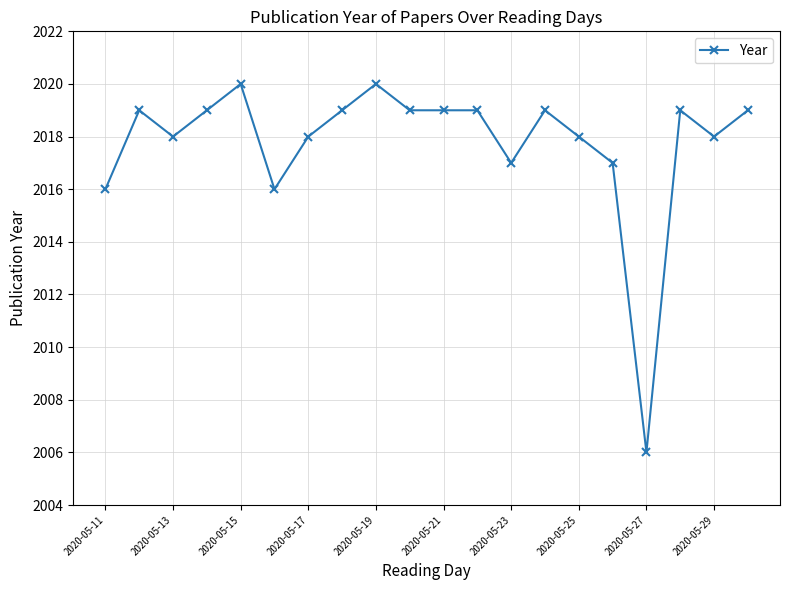

What is the difference between the maximum and minimum values?

14